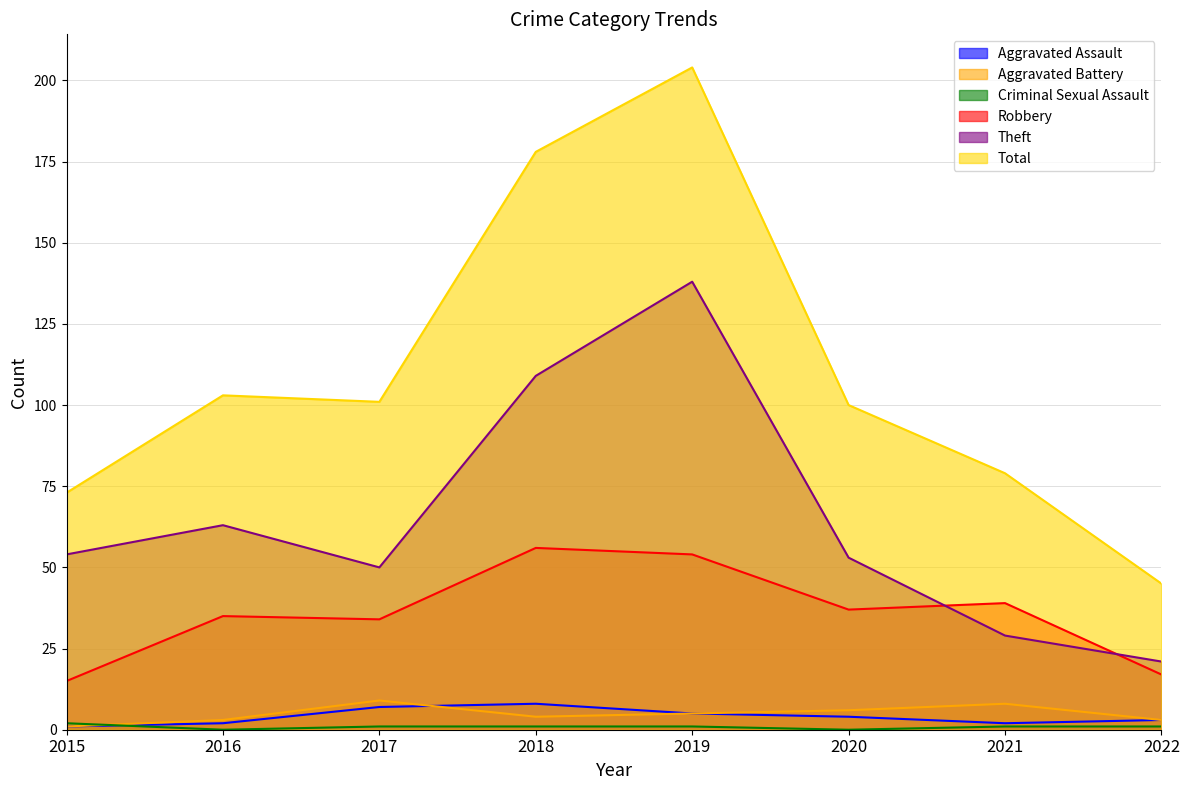

How many values in the Aggravated Assault series are below 4?

4